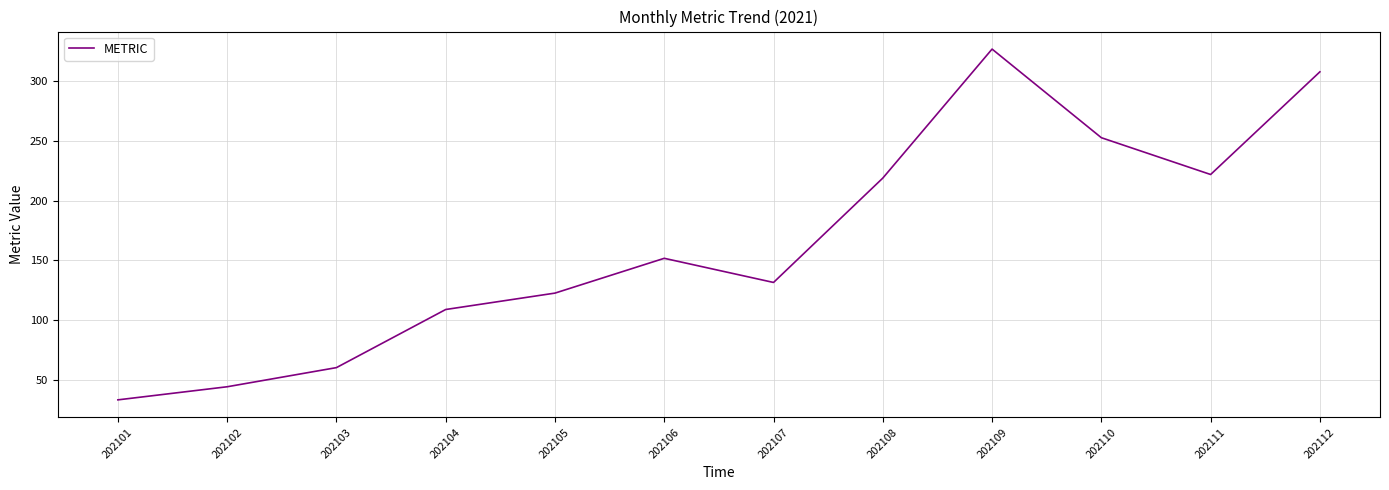

How many interior local peaks (higher than both neighbors) does the data have?

2